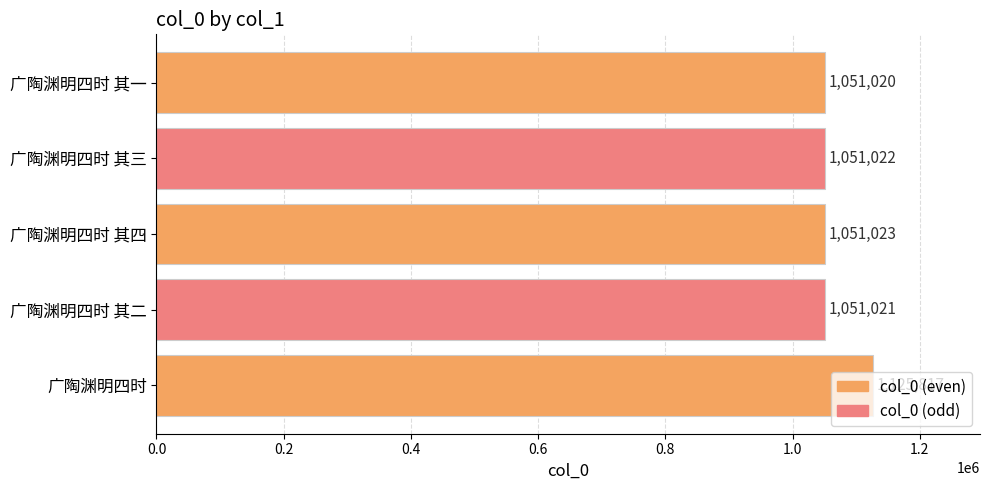

What is the change in value from 广陶渊明四时 其三 to 广陶渊明四时 其四?

+1